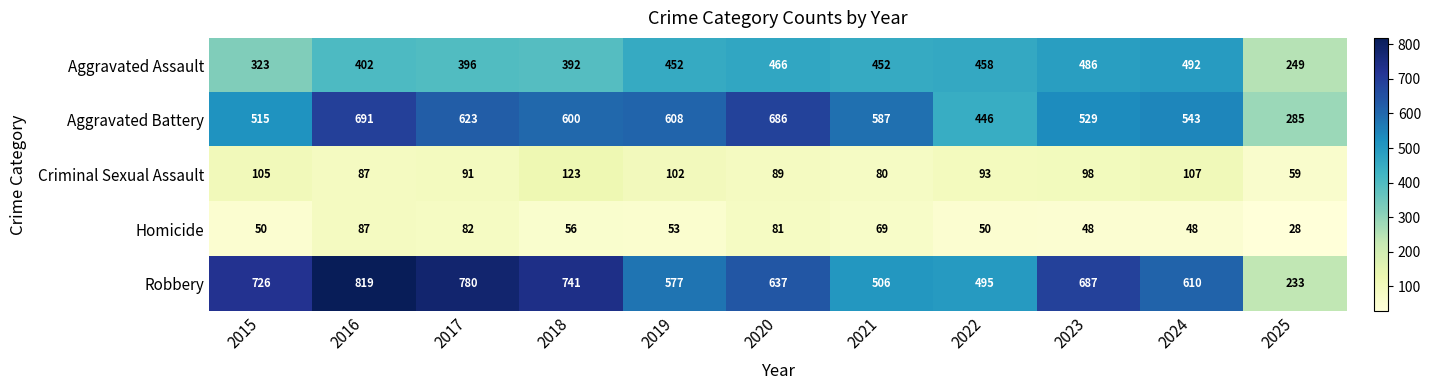

Between 2016 and 2017, which series saw the biggest shift?

Aggravated Battery